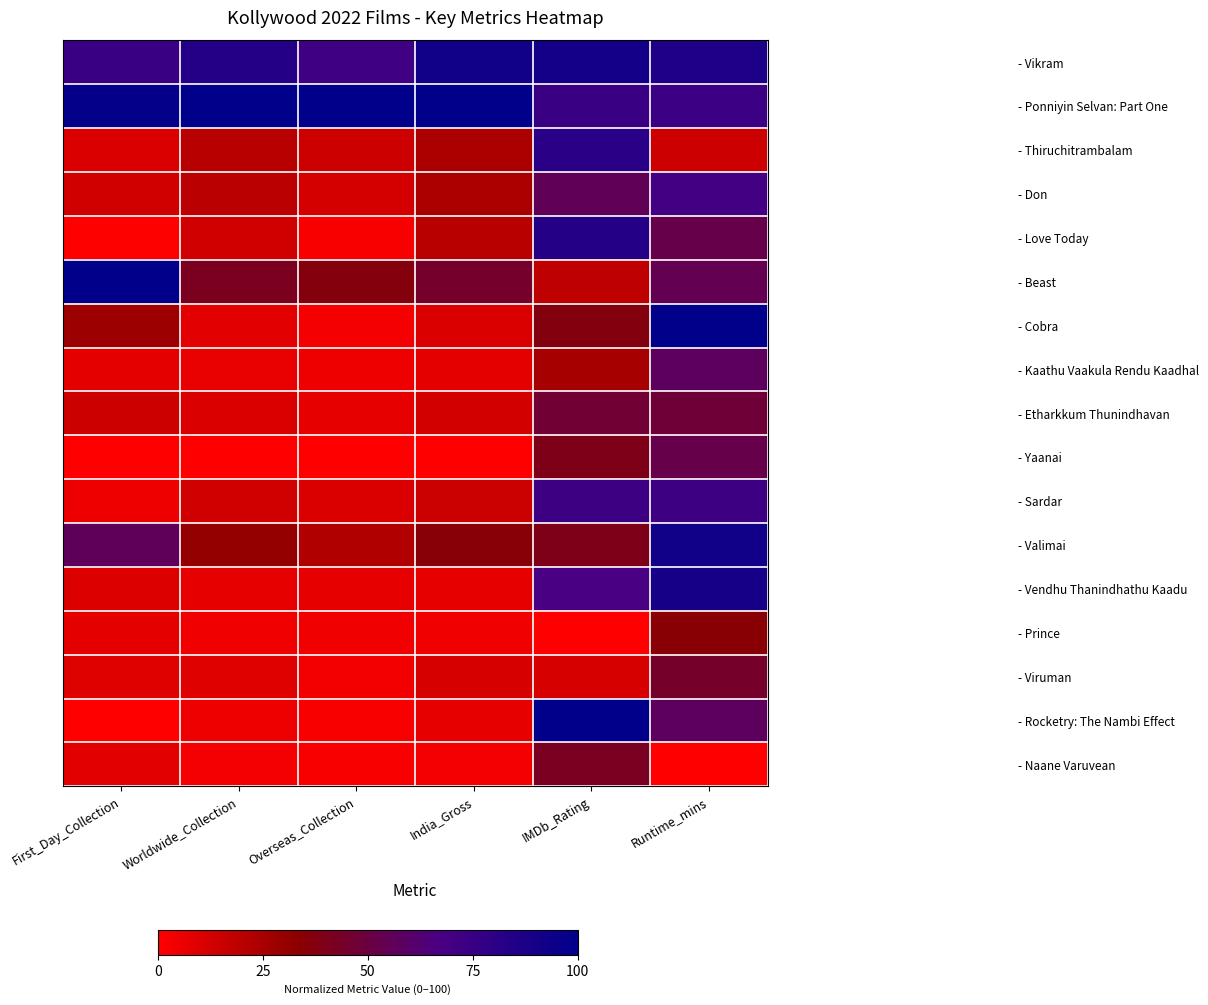

Reading left to right, transcribe all the data shown in this chart.

- Vikram: First_Day_Collection=0.7	Worldwide_Collection=0.8	Overseas_Collection=0.7	India_Gross=0.9	IMDb_Rating=0.9	Runtime_mins=0.9
- Ponniyin Selvan: Part One: First_Day_Collection=1.0	Worldwide_Collection=1.0	Overseas_Collection=1.0	India_Gross=1.0	IMDb_Rating=0.7	Runtime_mins=0.7
- Thiruchitrambalam: First_Day_Collection=0.1	Worldwide_Collection=0.2	Overseas_Collection=0.1	India_Gross=0.2	IMDb_Rating=0.8	Runtime_mins=0.1
- Don: First_Day_Collection=0.1	Worldwide_Collection=0.2	Overseas_Collection=0.1	India_Gross=0.2	IMDb_Rating=0.6	Runtime_mins=0.7
- Love Today: First_Day_Collection=0.0	Worldwide_Collection=0.1	Overseas_Collection=0.0	India_Gross=0.2	IMDb_Rating=0.8	Runtime_mins=0.5
- Beast: First_Day_Collection=1.0	Worldwide_Collection=0.4	Overseas_Collection=0.4	India_Gross=0.4	IMDb_Rating=0.2	Runtime_mins=0.5
- Cobra: First_Day_Collection=0.3	Worldwide_Collection=0.1	Overseas_Collection=0.0	India_Gross=0.1	IMDb_Rating=0.4	Runtime_mins=1.0
- Kaathu Vaakula Rendu Kaadhal: First_Day_Collection=0.1	Worldwide_Collection=0.1	Overseas_Collection=0.0	India_Gross=0.1	IMDb_Rating=0.3	Runtime_mins=0.6
- Etharkkum Thunindhavan: First_Day_Collection=0.1	Worldwide_Collection=0.1	Overseas_Collection=0.1	India_Gross=0.1	IMDb_Rating=0.5	Runtime_mins=0.5
- Yaanai: First_Day_Collection=0.0	Worldwide_Collection=0.0	Overseas_Collection=0.0	India_Gross=0.0	IMDb_Rating=0.4	Runtime_mins=0.5
- Sardar: First_Day_Collection=0.0	Worldwide_Collection=0.1	Overseas_Collection=0.1	India_Gross=0.2	IMDb_Rating=0.7	Runtime_mins=0.7
- Valimai: First_Day_Collection=0.6	Worldwide_Collection=0.3	Overseas_Collection=0.2	India_Gross=0.4	IMDb_Rating=0.4	Runtime_mins=0.9
- Vendhu Thanindhathu Kaadu: First_Day_Collection=0.1	Worldwide_Collection=0.1	Overseas_Collection=0.1	India_Gross=0.1	IMDb_Rating=0.7	Runtime_mins=0.9
- Prince: First_Day_Collection=0.1	Worldwide_Collection=0.0	Overseas_Collection=0.0	India_Gross=0.0	IMDb_Rating=0.0	Runtime_mins=0.3
- Viruman: First_Day_Collection=0.1	Worldwide_Collection=0.1	Overseas_Collection=0.0	India_Gross=0.1	IMDb_Rating=0.1	Runtime_mins=0.4
- Rocketry: The Nambi Effect: First_Day_Collection=0.0	Worldwide_Collection=0.1	Overseas_Collection=0.0	India_Gross=0.1	IMDb_Rating=1.0	Runtime_mins=0.6
- Naane Varuvean: First_Day_Collection=0.1	Worldwide_Collection=0.0	Overseas_Collection=0.0	India_Gross=0.0	IMDb_Rating=0.4	Runtime_mins=0.0